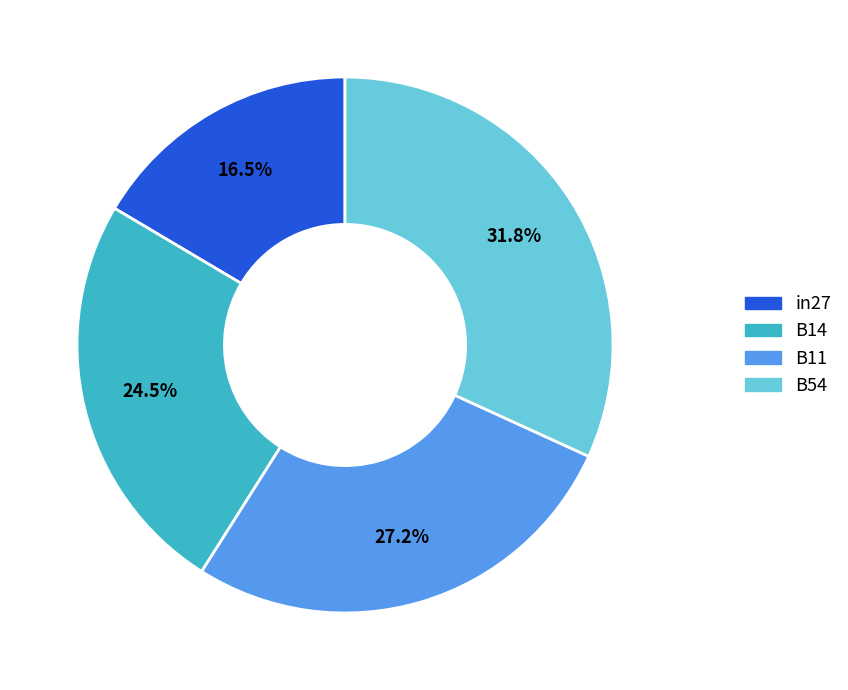

Does any single category account for the majority?

No